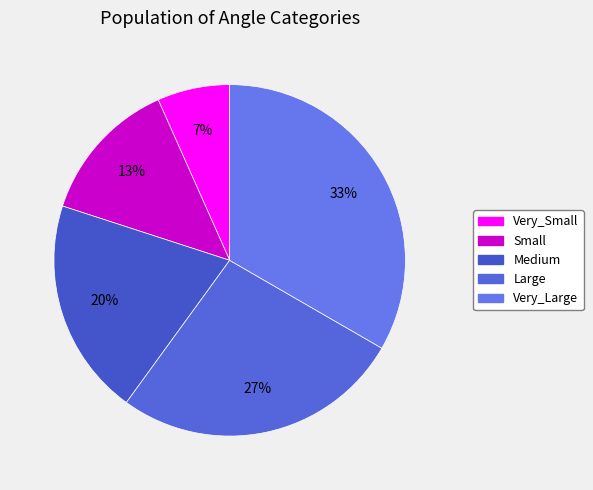

What is the ratio of the value at Small to the value at Very_Small?

2.0